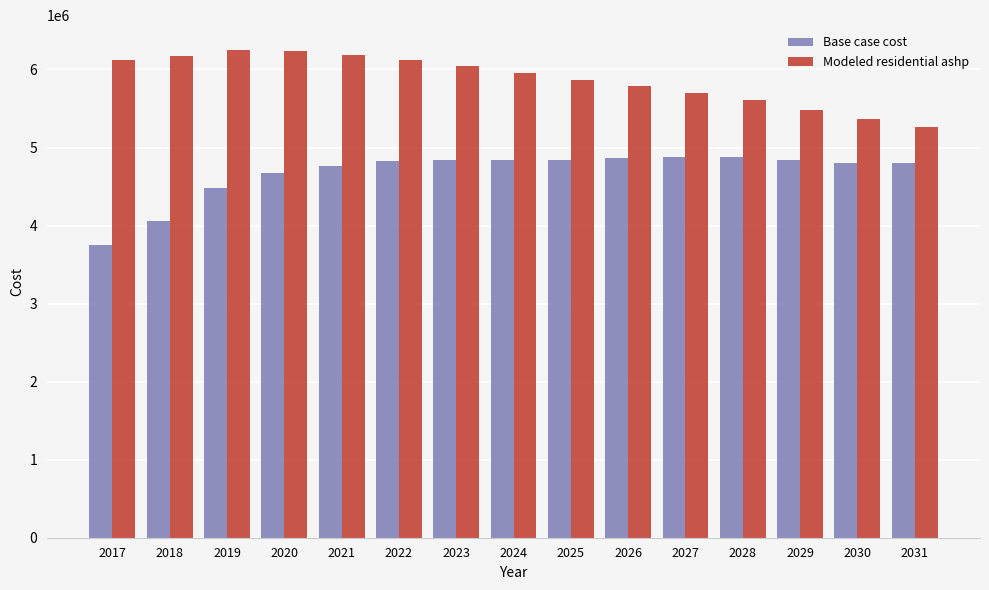

What is the average value of the Base case cost series?

4676009.3